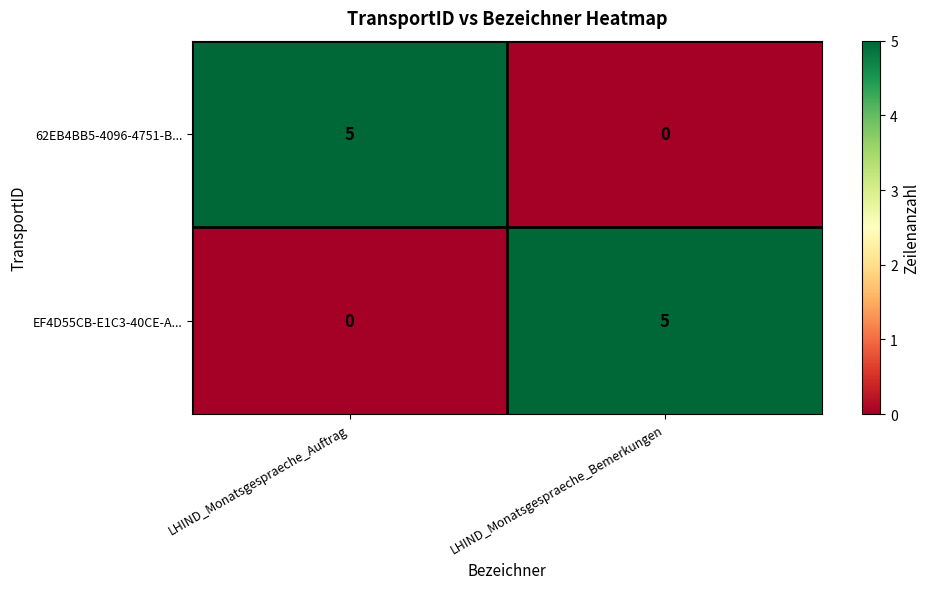

Is the value of 62EB4BB5-4096-4751-B... at LHIND_Monatsgespraeche_Bemerkungen greater than the value of EF4D55CB-E1C3-40CE-A... at LHIND_Monatsgespraeche_Bemerkungen?

No